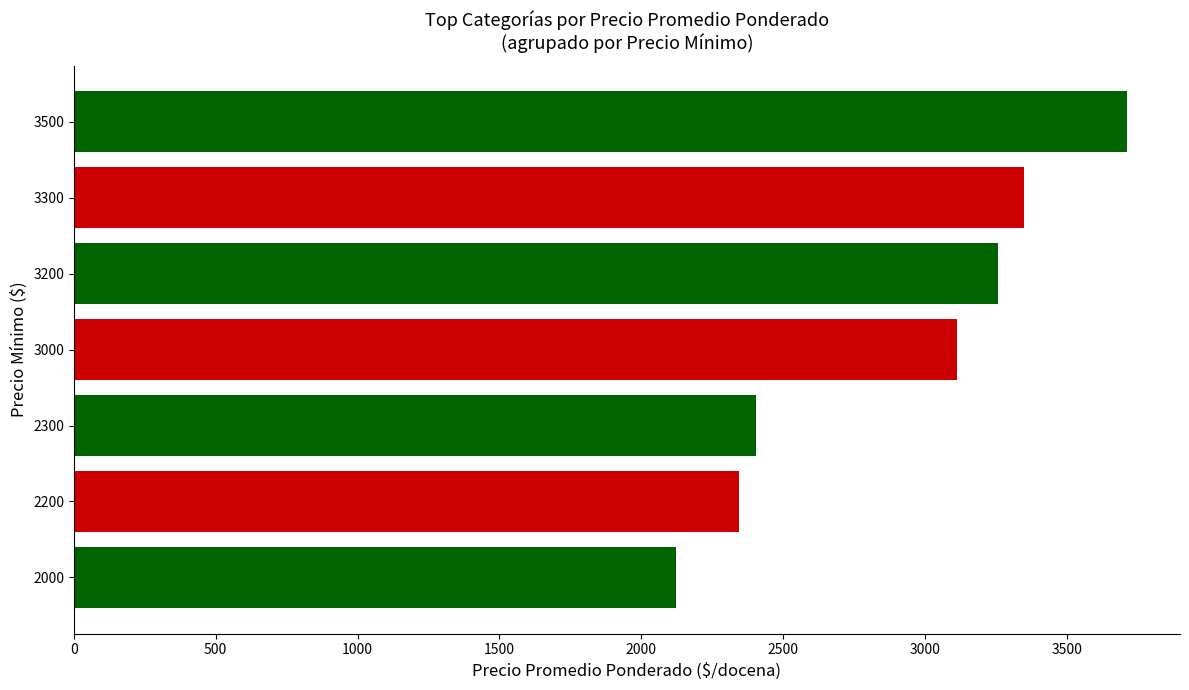

Is it true that the value at 2200 is 2344.0?

True